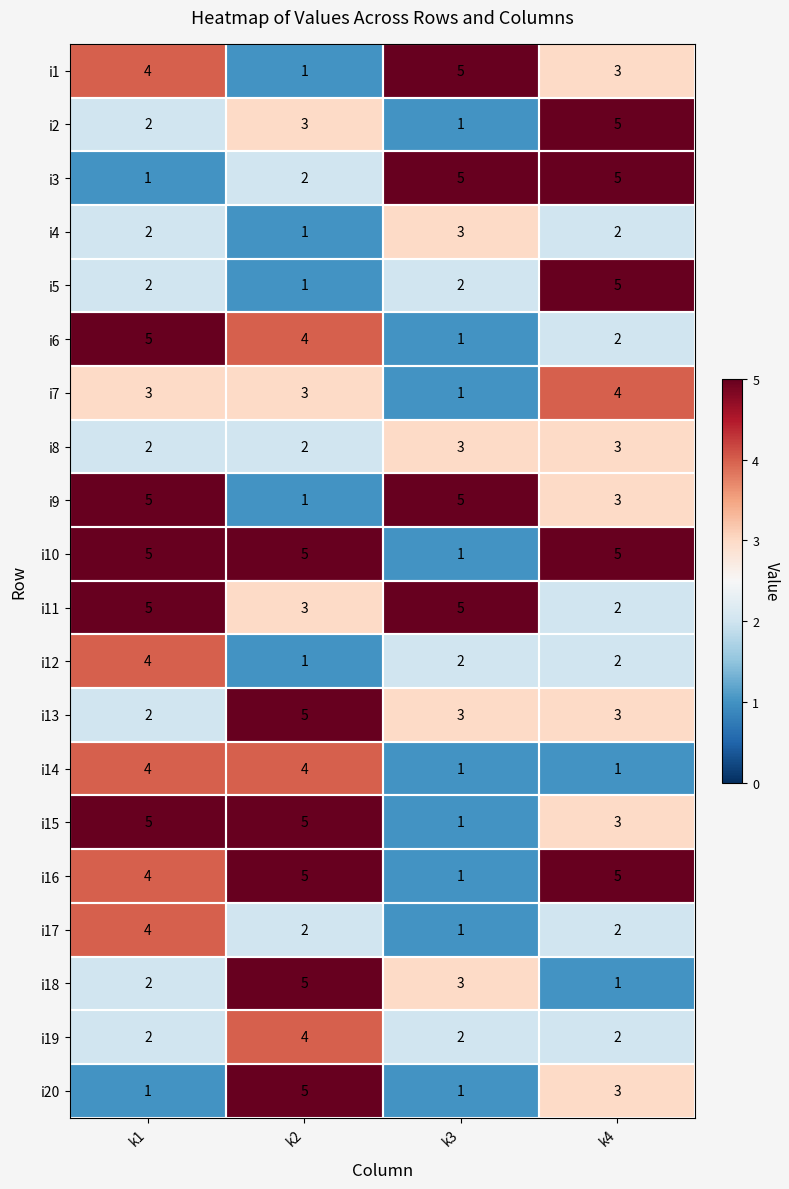

Which category has the highest value in the i4 series?

k3